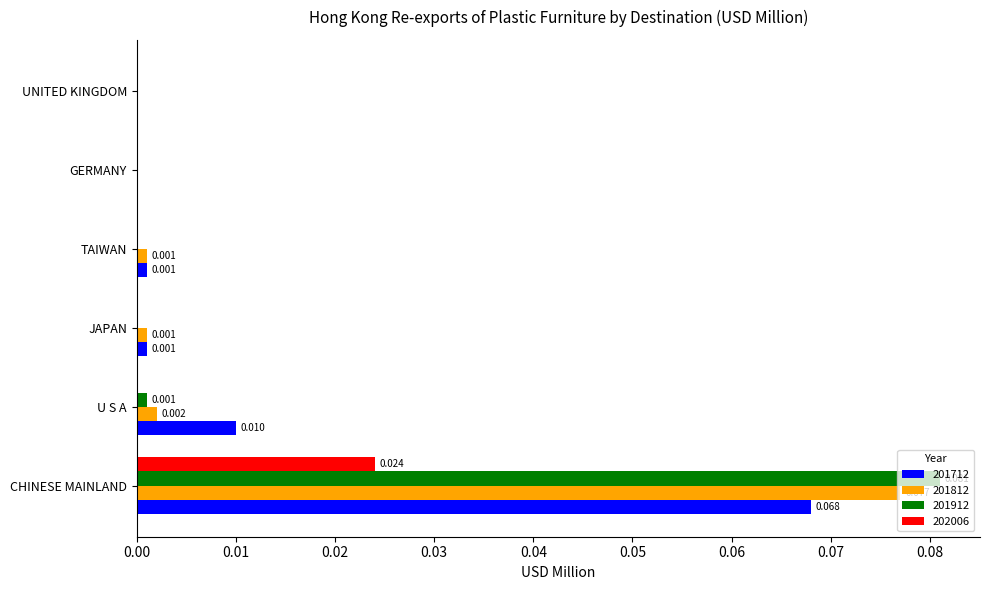

Which category has the highest value in the 201812 series?

CHINESE MAINLAND